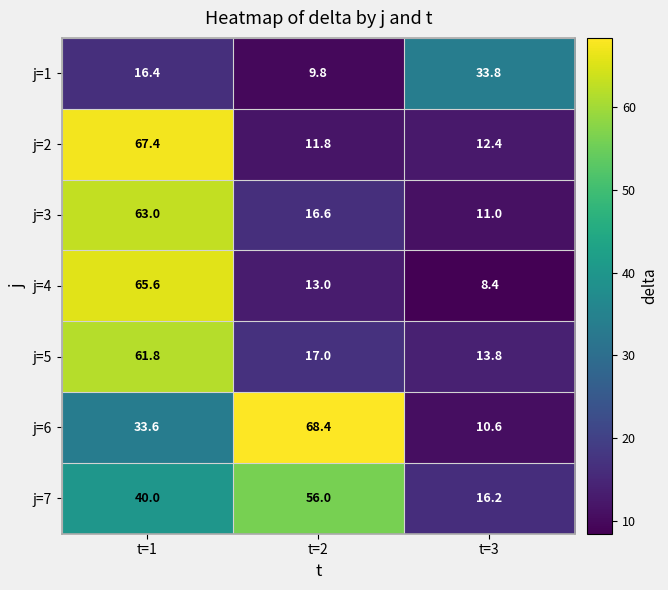

The value of j=3 at t=3 is 2.6. True or false?

False